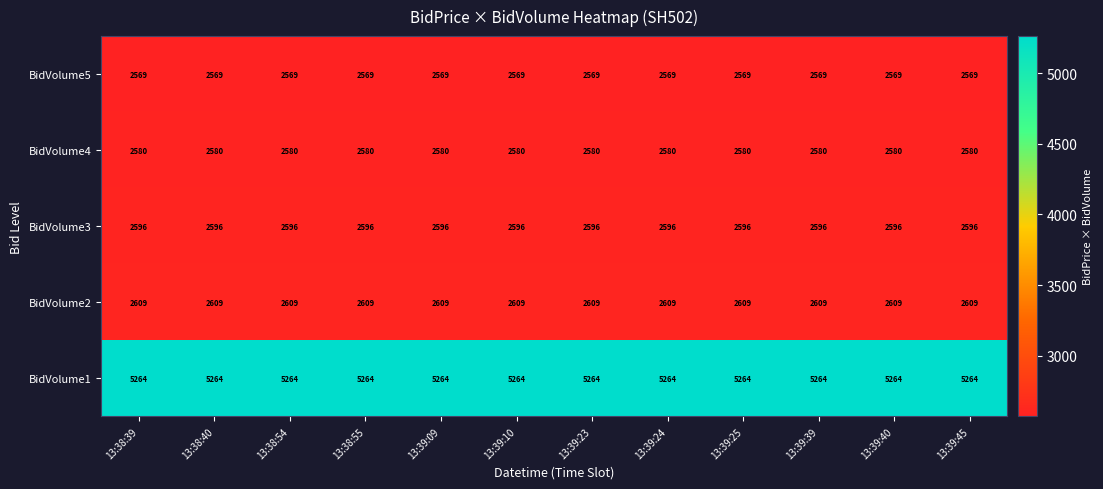

What is the minimum value shown in the chart?

2569